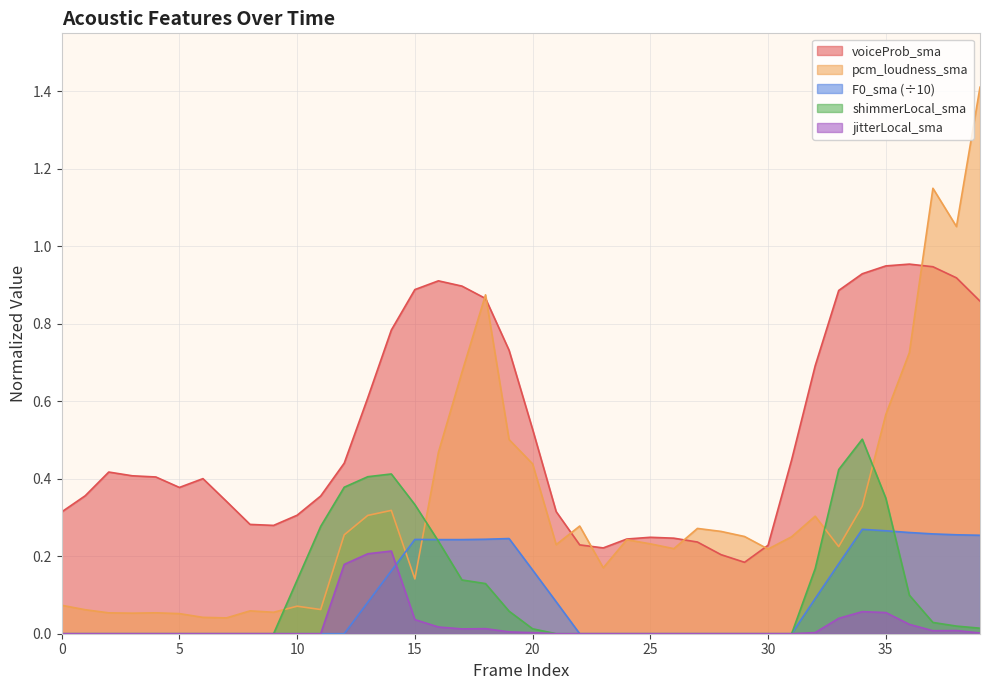

What is the difference between the highest and lowest values at 20?

0.5